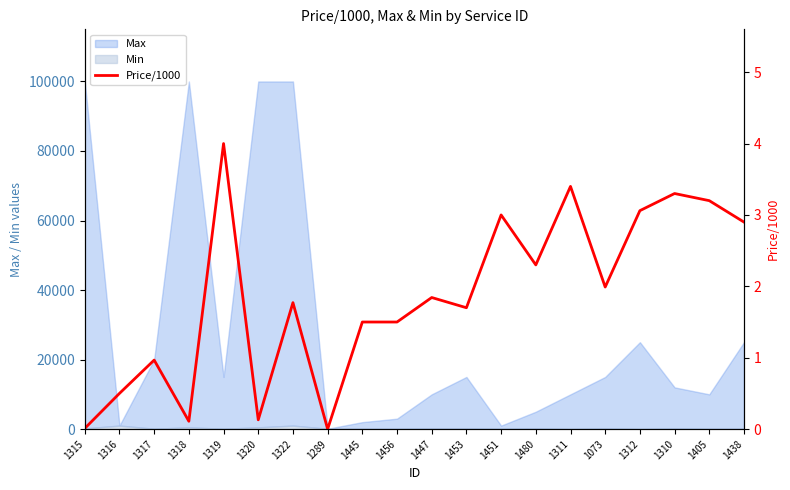

What is the difference between the second highest and minimum values?

3.4